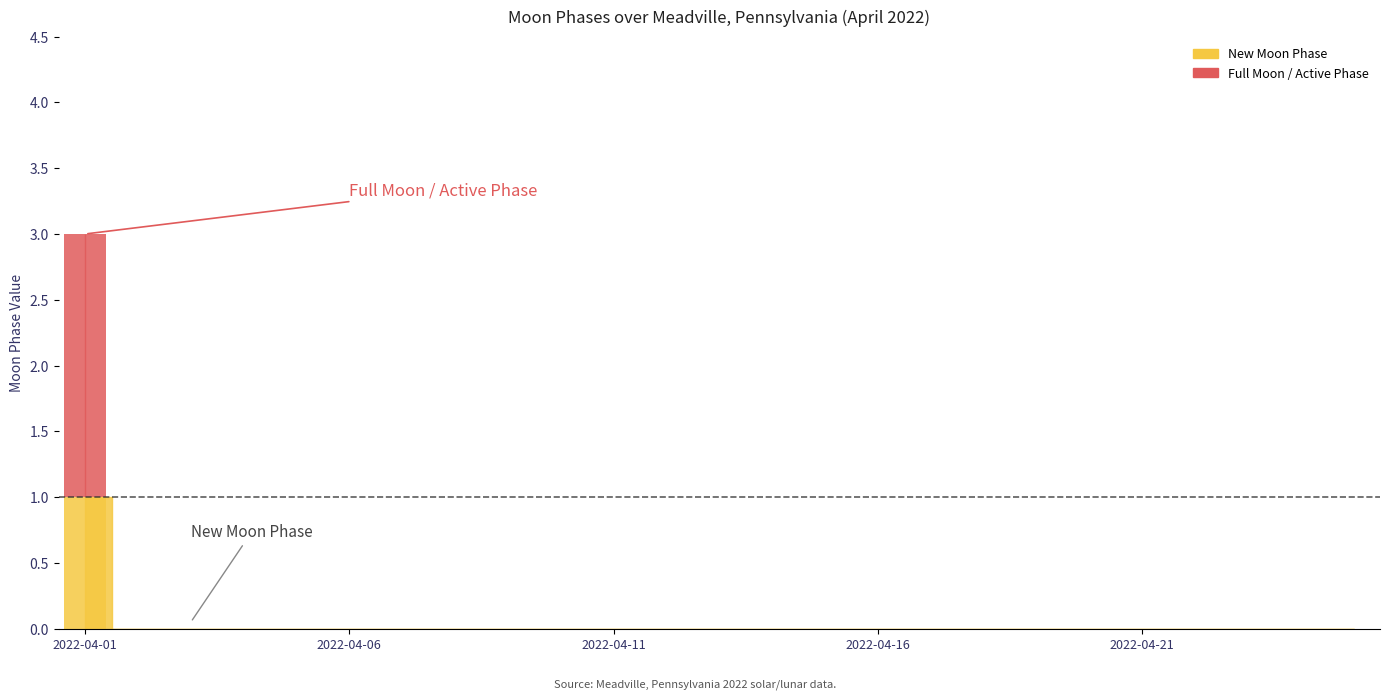

List the labels in order of value, smallest first.

2022-04-02, 2022-04-03, 2022-04-04, 2022-04-05, 2022-04-06, 2022-04-07, 2022-04-08, 2022-04-09, 2022-04-10, 2022-04-11, 2022-04-12, 2022-04-13, 2022-04-14, 2022-04-15, 2022-04-16, 2022-04-17, 2022-04-18, 2022-04-19, 2022-04-20, 2022-04-21, 2022-04-22, 2022-04-23, 2022-04-24, 2022-04-25, 2022-04-01